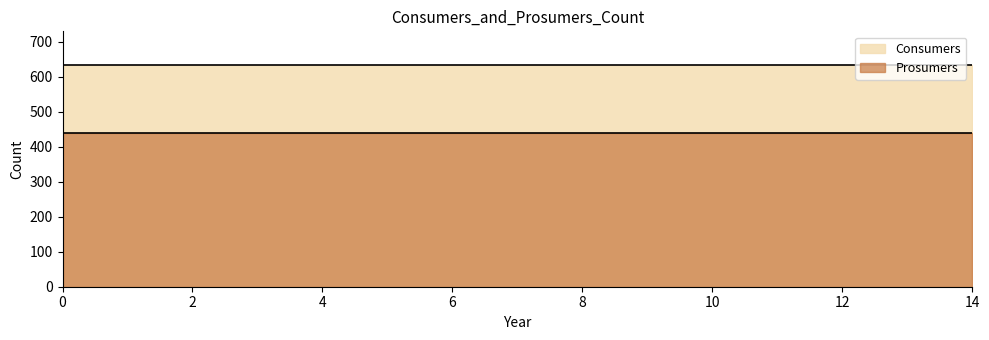

What is the approximate value of Prosumers at 12?

440